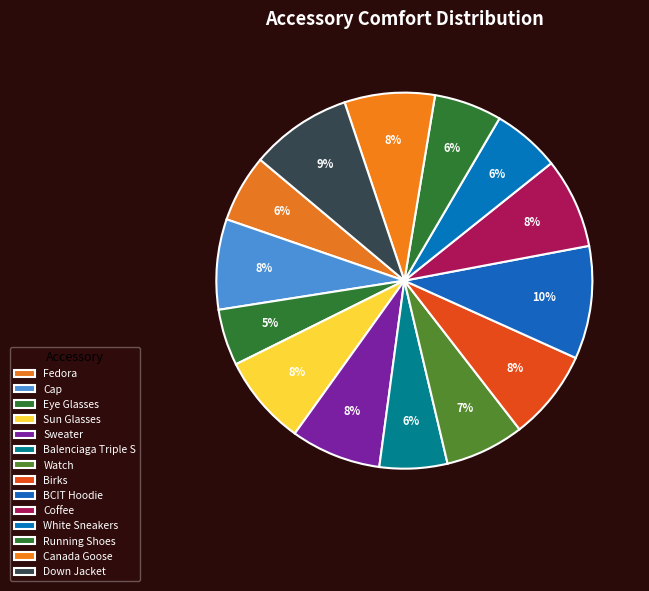

Is there any slice that represents more than half of the pie?

No